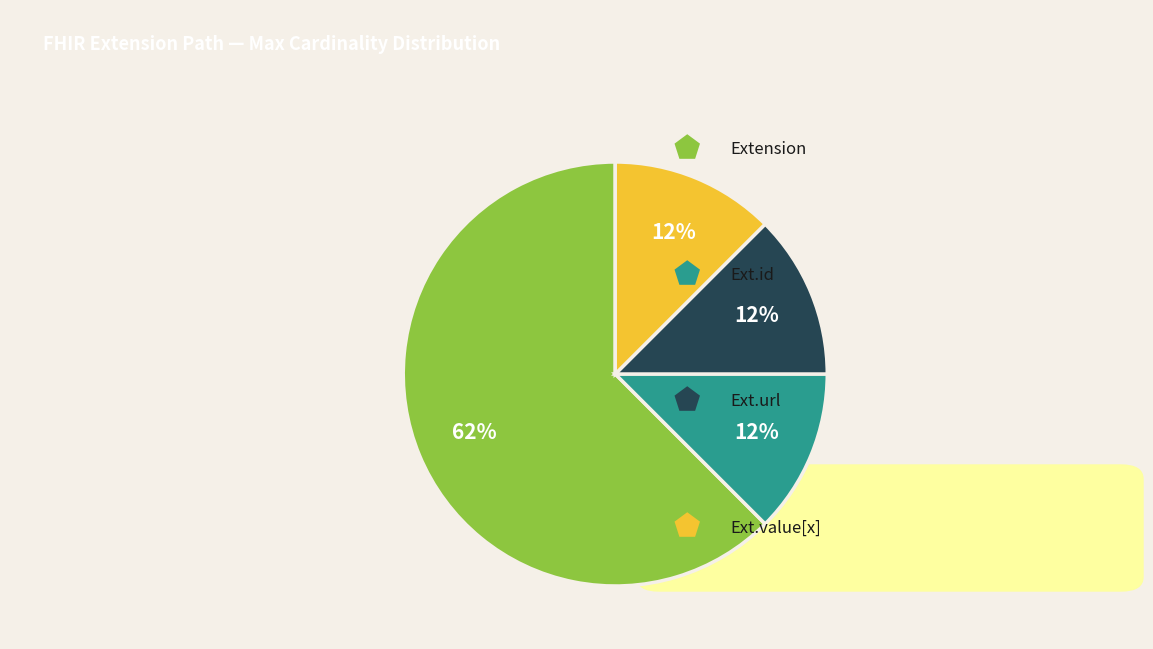

Count the number of slices in the pie.

4